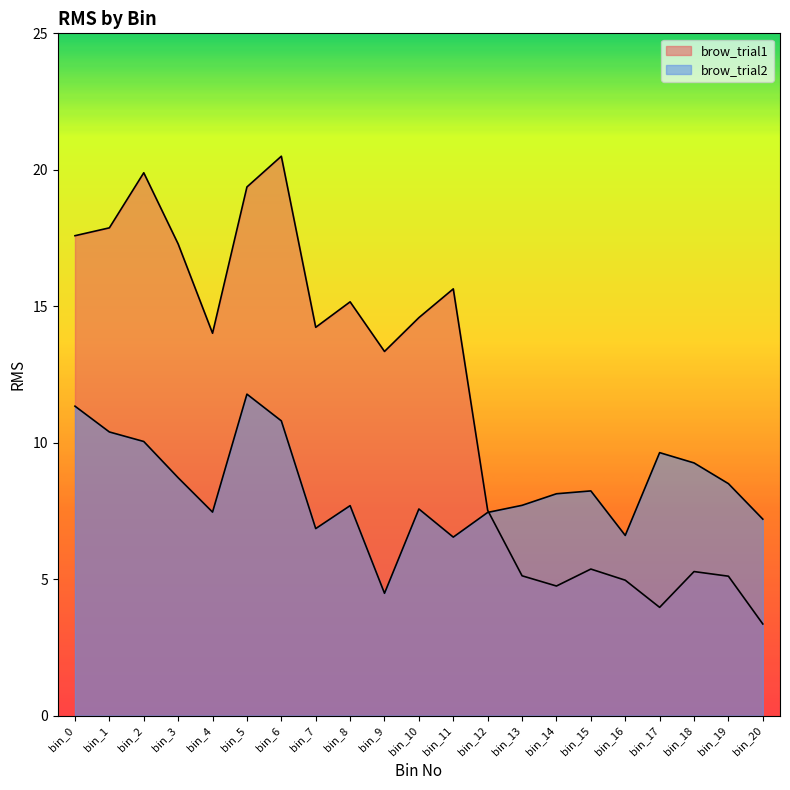

What is the average value of the brow_trial2 series?

8.4